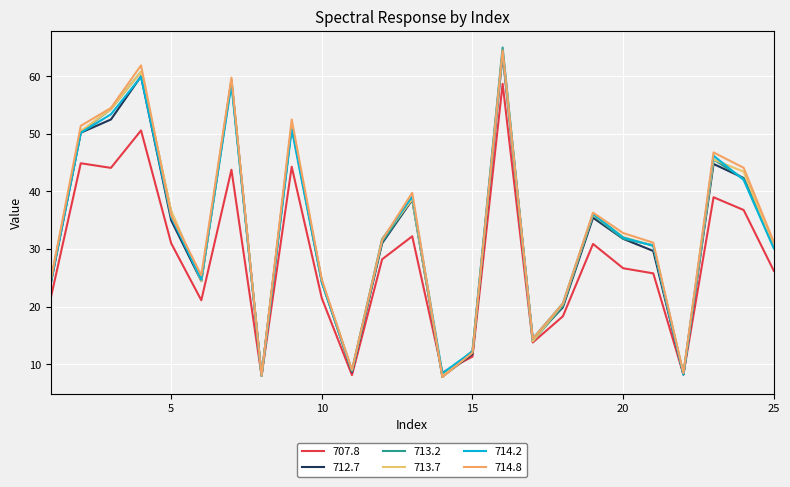

How many lines are shown in the chart?

6